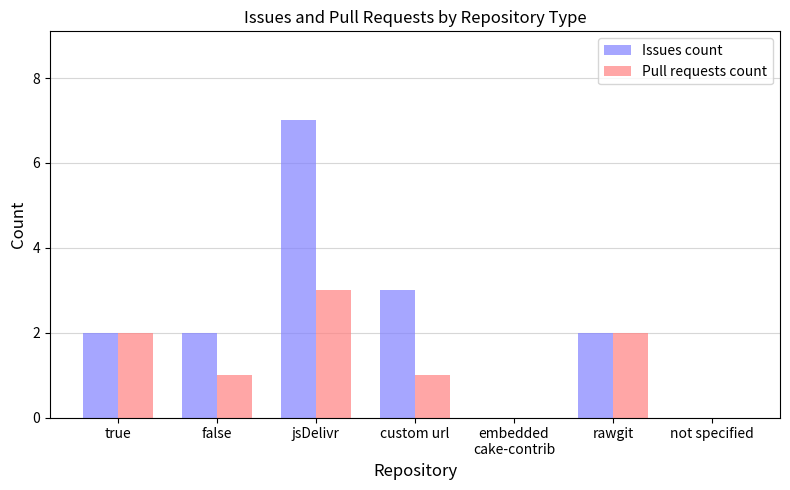

True or false: Issues count has a value of 2 at false.

True